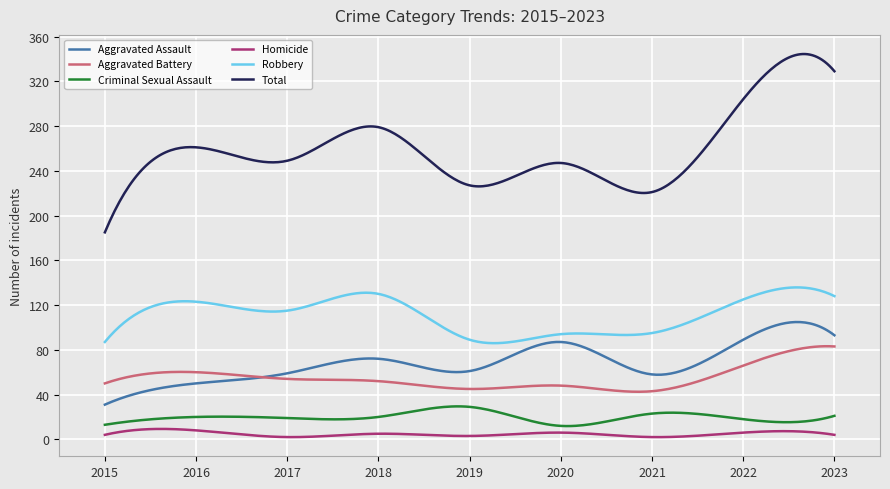

Which series has the largest total across all categories?

Total